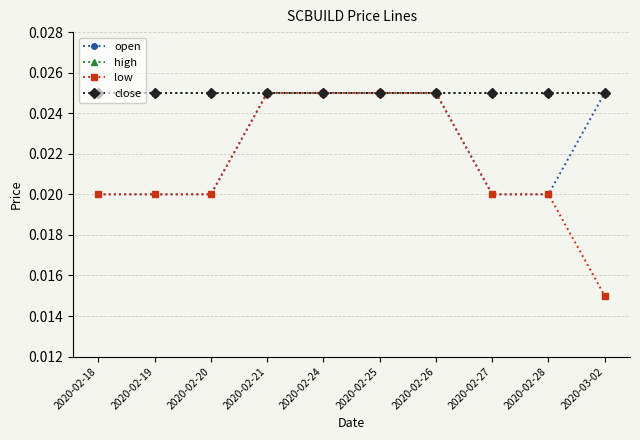

At which category is the sum across all series the highest?

2020-02-21